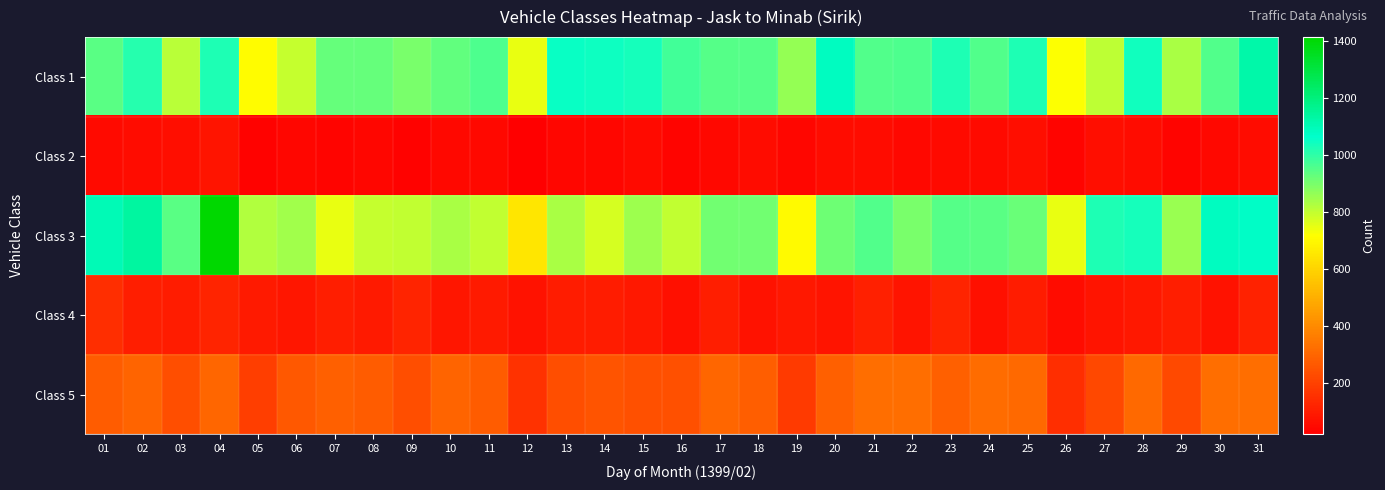

What is the spread (max minus min) of values at 12?

726